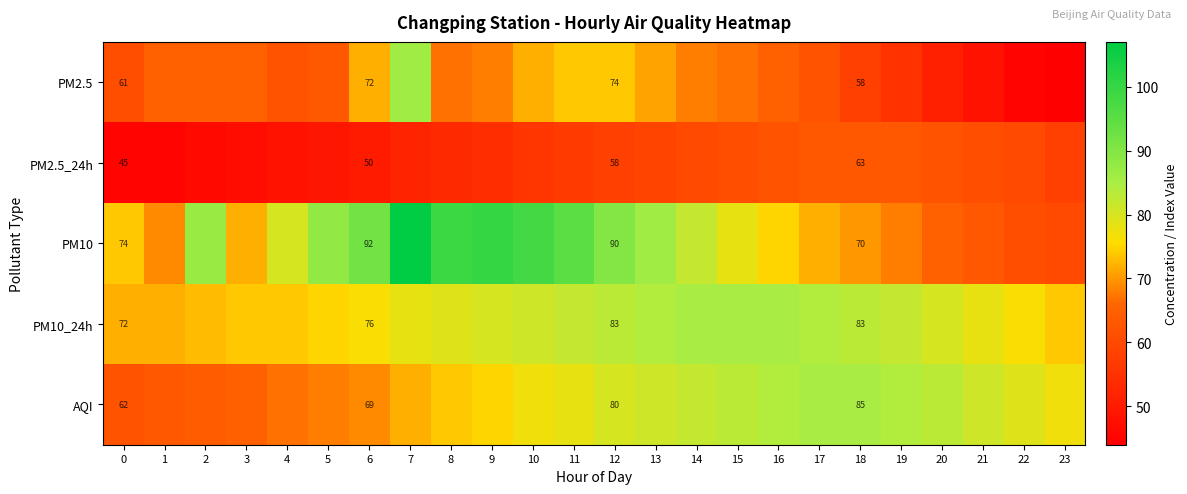

True or false: PM2.5_24h has a value of 50 at 6.

True